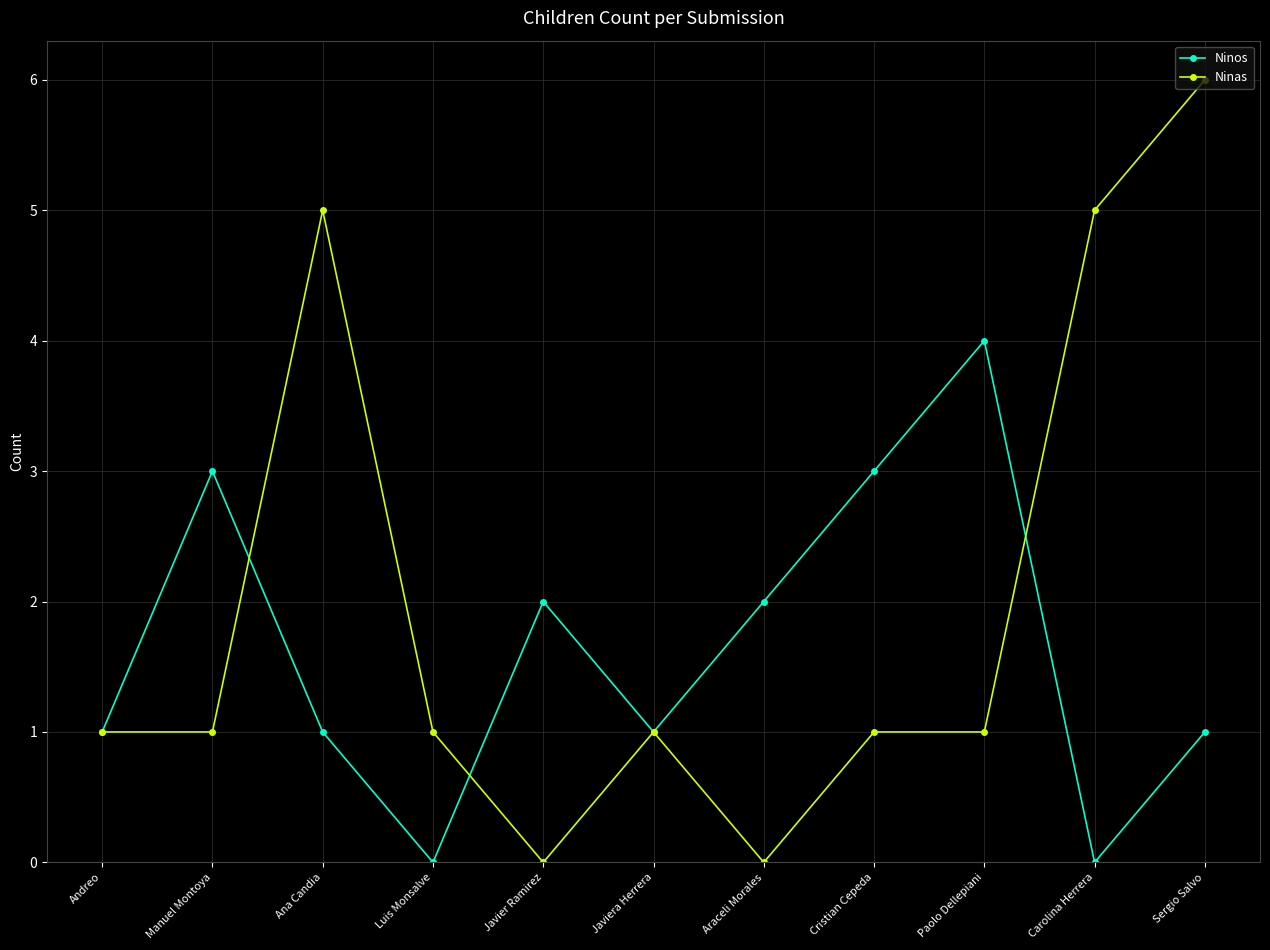

Reading right to left, what are all the values shown in this chart?

Ninos: Sergio Salvo=1	Carolina Herrera=0	Paolo Dellepiani=4	Cristian Cepeda=3	Araceli Morales=2	Javiera Herrera=1	Javier Ramirez=2	Luis Monsalve=0	Ana Candia=1	Manuel Montoya=3	Andreo=1
Ninas: Sergio Salvo=6	Carolina Herrera=5	Paolo Dellepiani=1	Cristian Cepeda=1	Araceli Morales=0	Javiera Herrera=1	Javier Ramirez=0	Luis Monsalve=1	Ana Candia=5	Manuel Montoya=1	Andreo=1